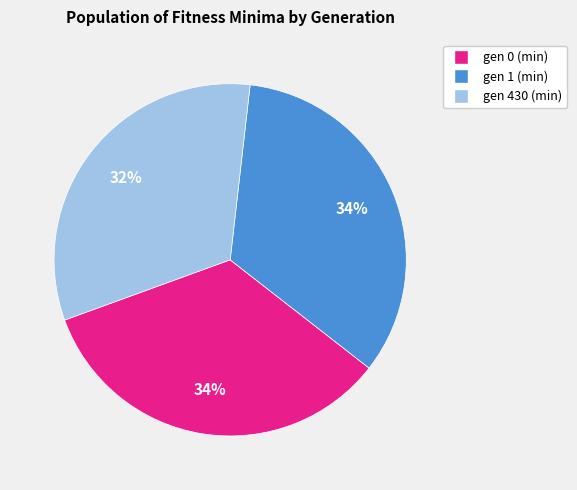

Count the number of slices in the pie.

3